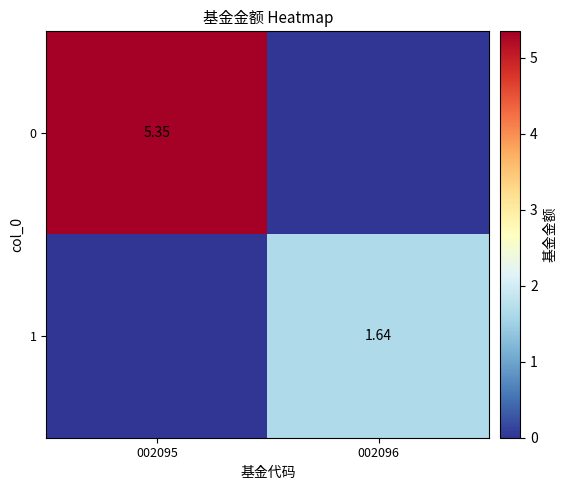

What is the greatest value displayed?

5.3